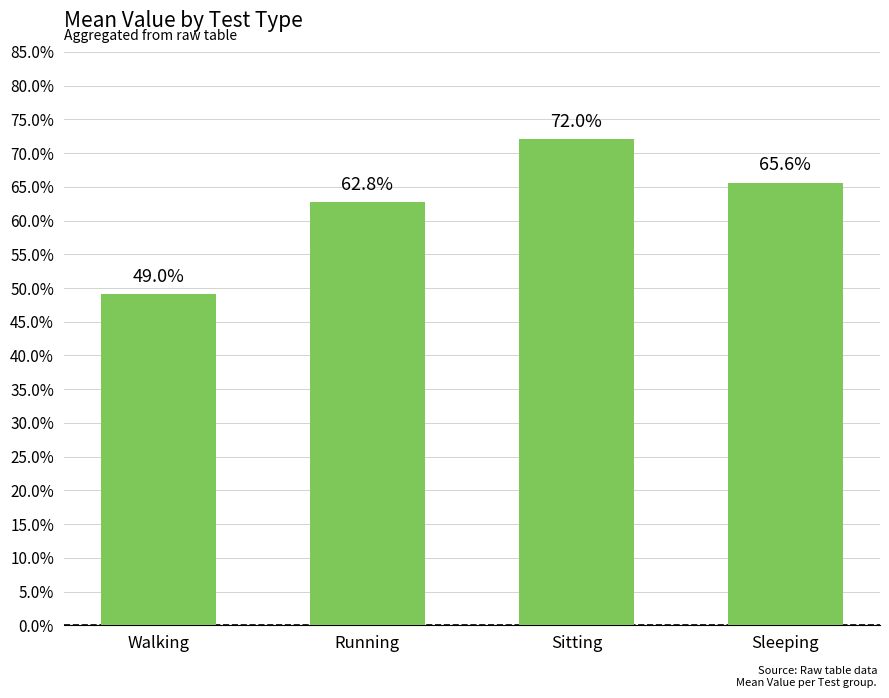

Rank the categories by value from highest to lowest.

Sitting, Sleeping, Running, Walking